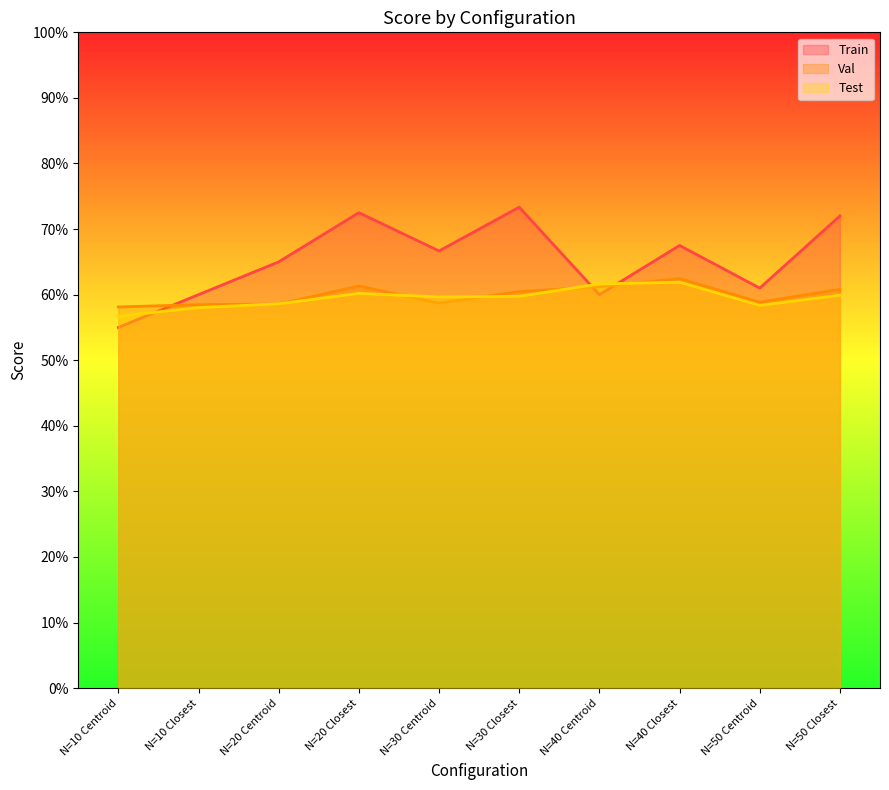

Rank the categories by Val value from lowest to highest.

N=10 Centroid, N=10 Closest, N=20 Centroid, N=30 Centroid, N=50 Centroid, N=30 Closest, N=50 Closest, N=40 Centroid, N=20 Closest, N=40 Closest